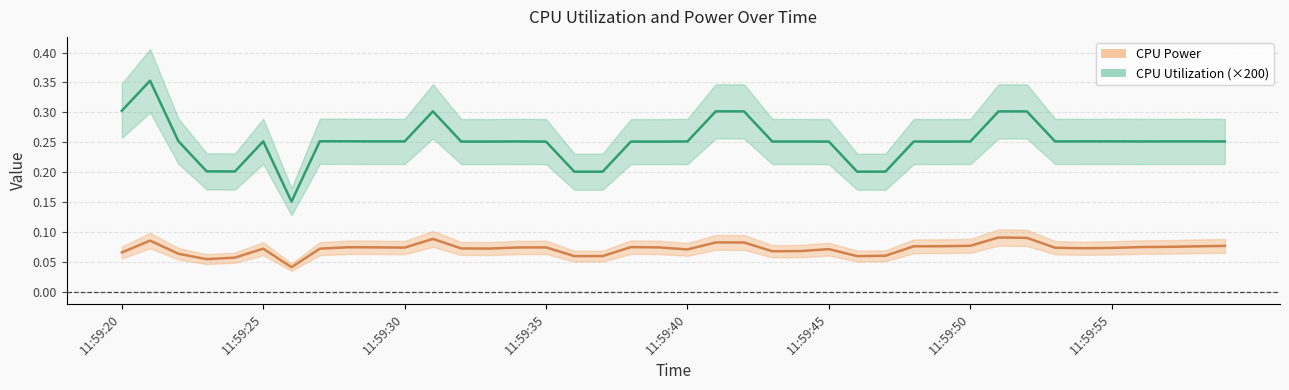

Reading left to right, what are all the values shown in this chart?

CPU Power (line): 0.1	0.1	0.1	0.1	0.1	0.1	0.0	0.1	0.1	0.1	0.1	0.1	0.1	0.1	0.1	0.1	0.1	0.1	0.1	0.1	0.1	0.1	0.1	0.1	0.1	0.1	0.1	0.1	0.1	0.1	0.1	0.1	0.1	0.1	0.1	0.1	0.1	0.1	0.1	0.1
CPU Utilization (line): 0.3	0.4	0.3	0.2	0.2	0.3	0.2	0.3	0.3	0.3	0.3	0.3	0.3	0.3	0.3	0.3	0.2	0.2	0.3	0.3	0.3	0.3	0.3	0.3	0.3	0.3	0.2	0.2	0.3	0.3	0.3	0.3	0.3	0.3	0.3	0.3	0.3	0.3	0.3	0.3